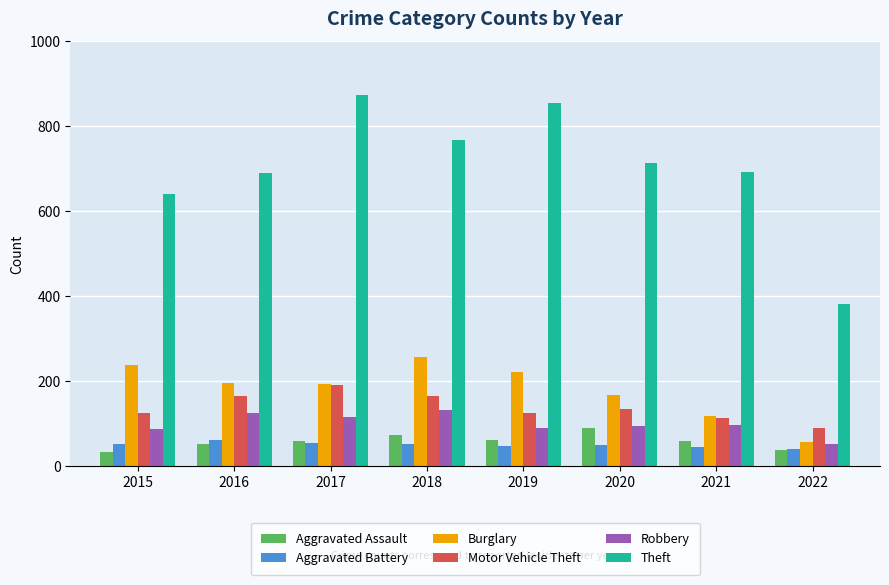

Which series has the widest spread of values?

Theft